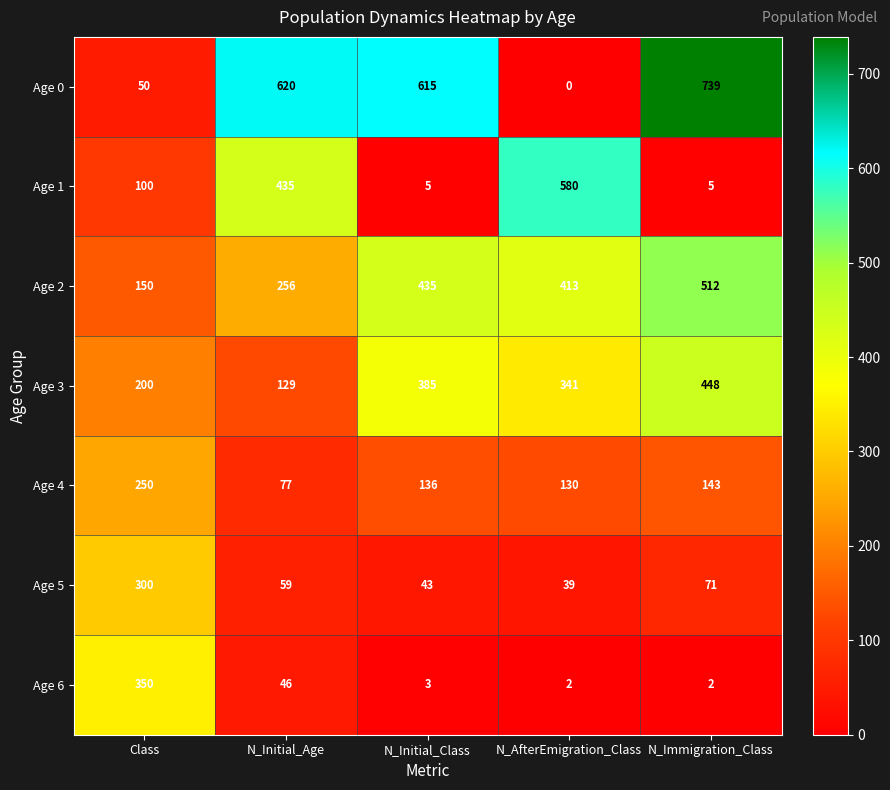

Which series changed the most between Class and N_Initial_Class?

Age 0